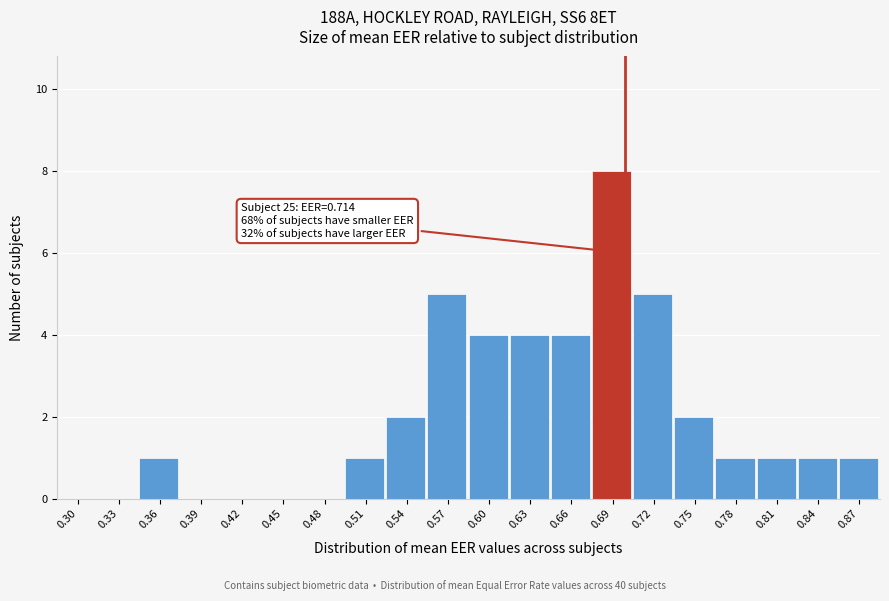

Reading left to right, what are all the values shown in this chart?

0.30=0	0.33=0	0.36=1	0.39=0	0.42=0	0.45=0	0.48=0	0.51=1	0.54=2	0.57=5	0.60=4	0.63=4	0.66=4	0.69=8	0.72=5	0.75=2	0.78=1	0.81=1	0.84=1	0.87=1